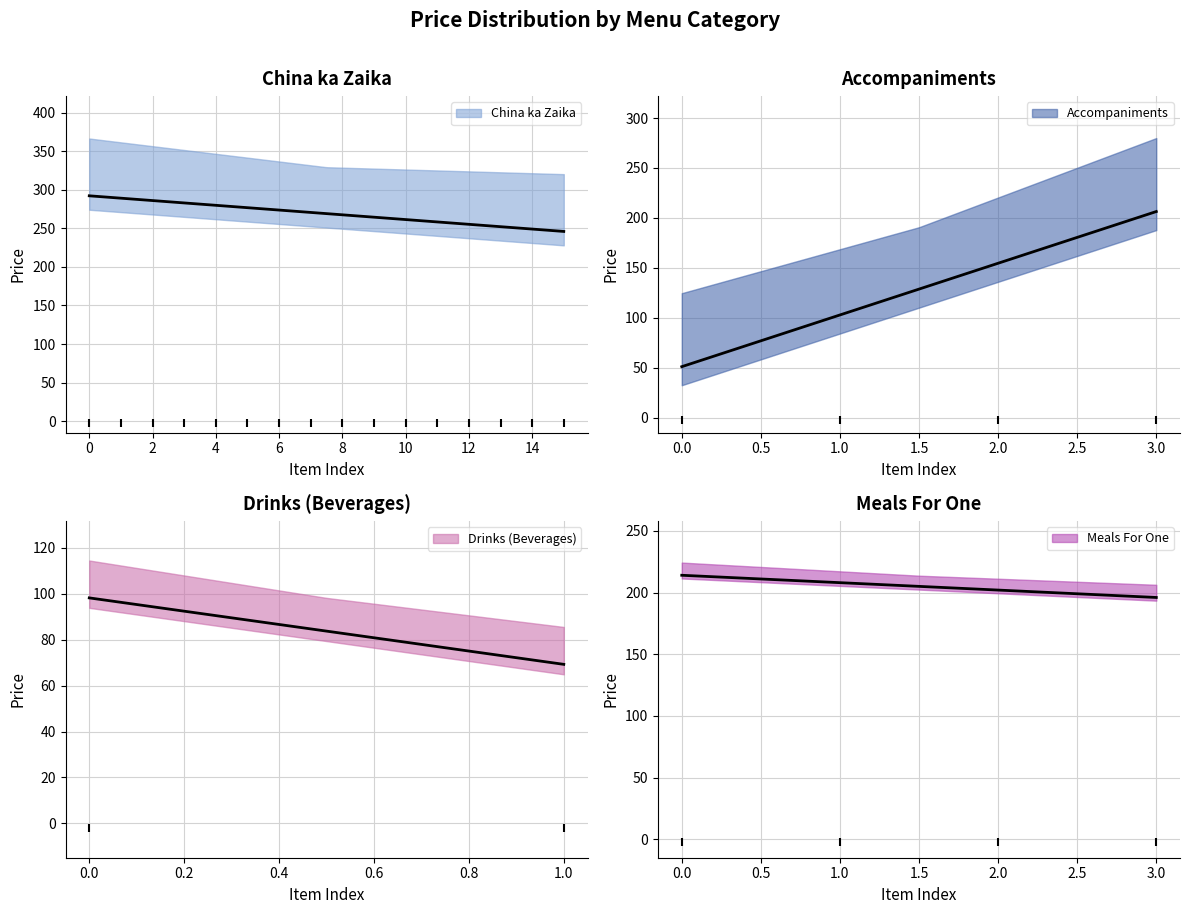

What is the change in value from China ka Zaika to Drinks (Beverages)?

-150.7